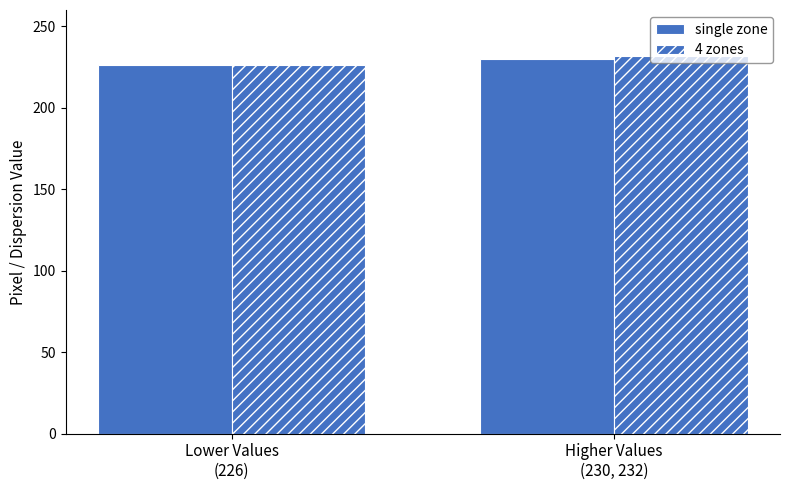

Reading left to right, transcribe all the data shown in this chart.

single zone: Lower Values
(226)=226	Higher Values
(230, 232)=230
4 zones: Lower Values
(226)=226	Higher Values
(230, 232)=232